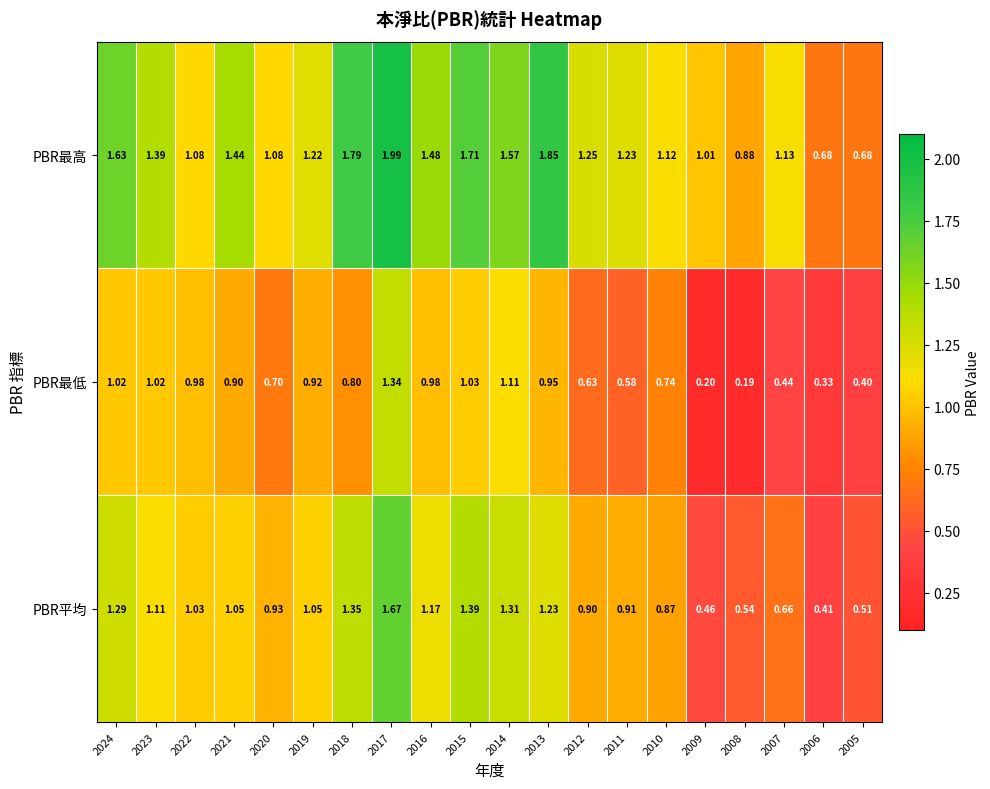

Which series has the largest total across all categories?

PBR最高